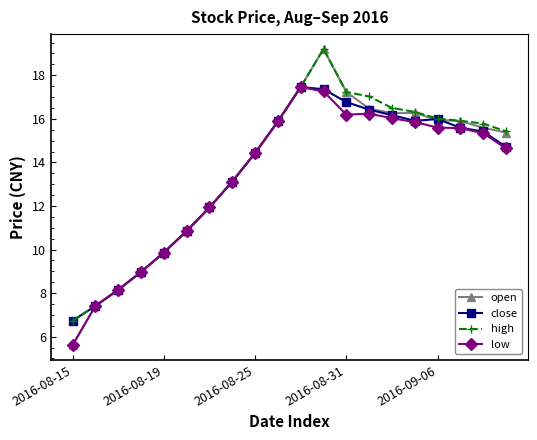

Which series has the largest range (max minus min)?

open